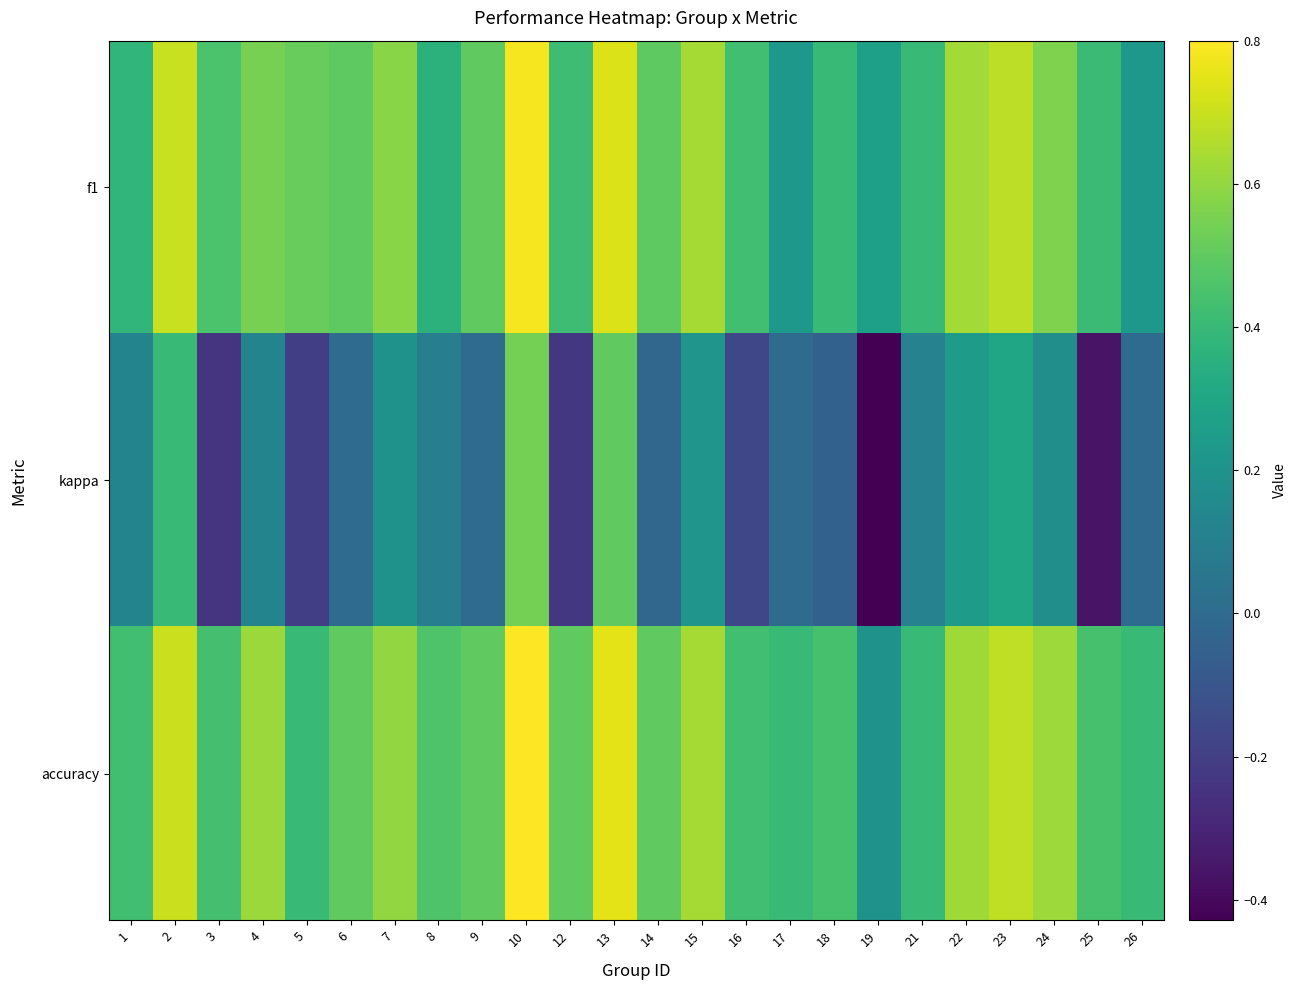

What is the spread (max minus min) of values at 10?

0.3